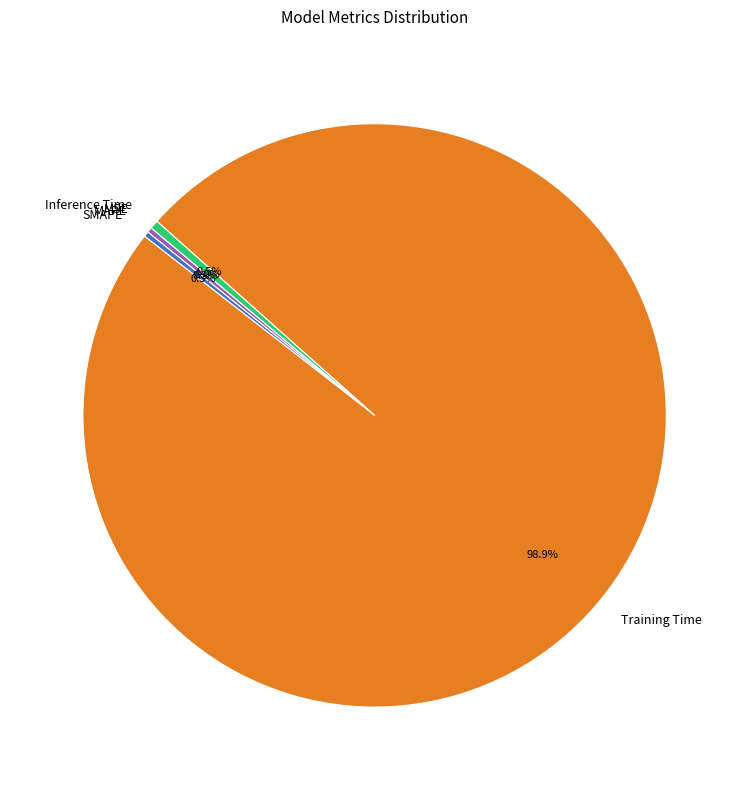

Which slice is the largest?

Training Time